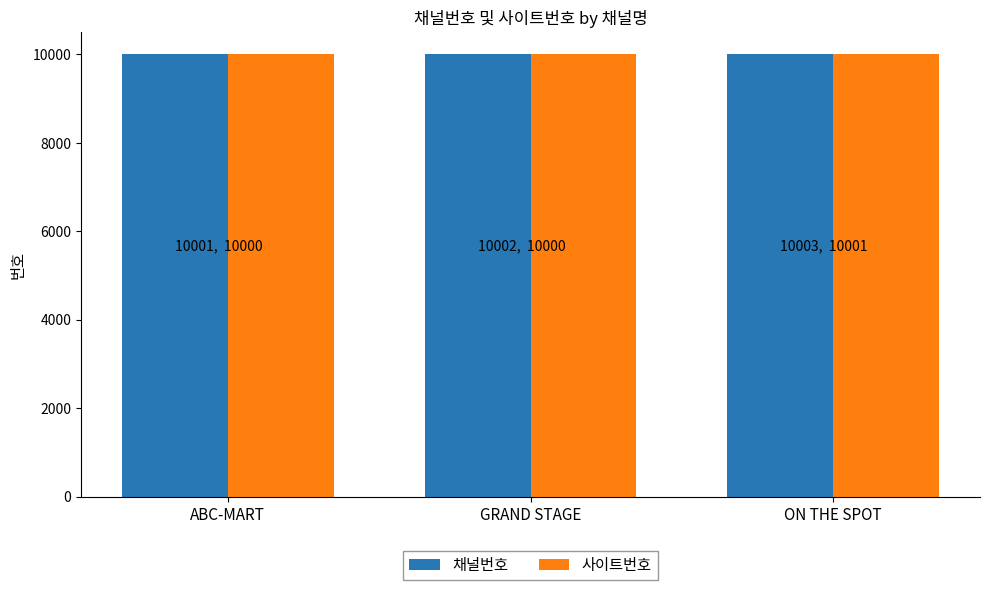

What is the greatest value displayed?

10003